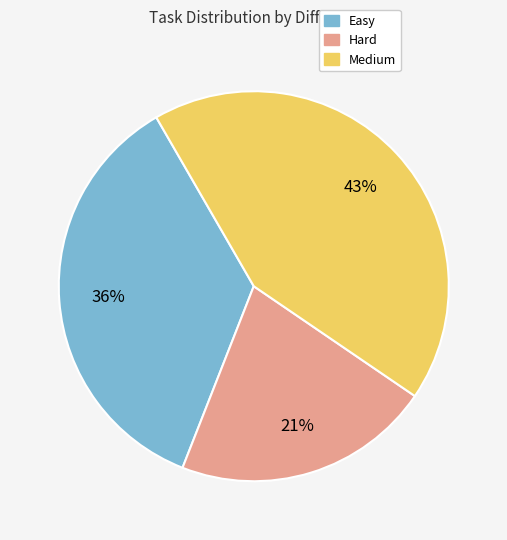

Is there any slice that represents more than half of the pie?

No